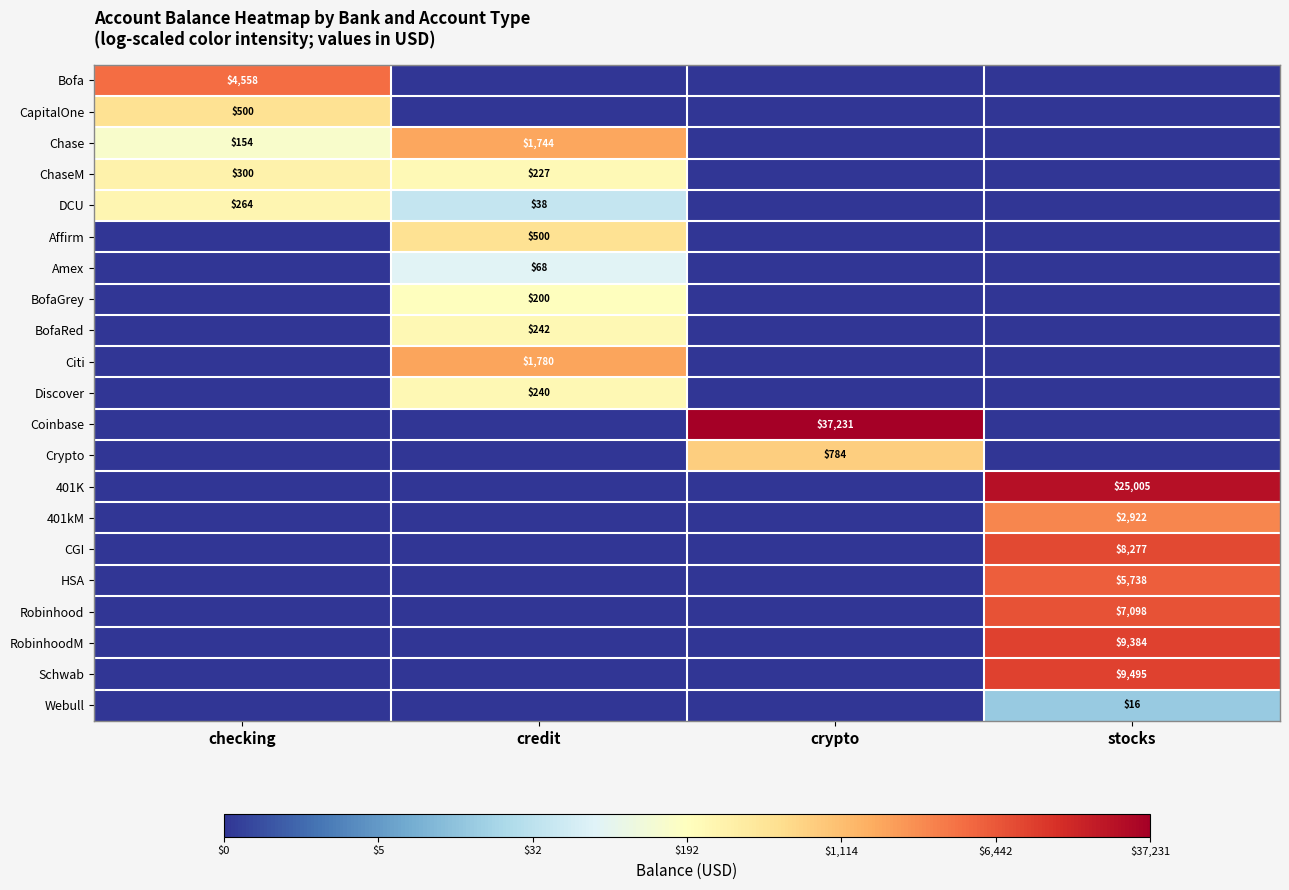

True or false: Crypto has a value of 1364 at crypto.

False